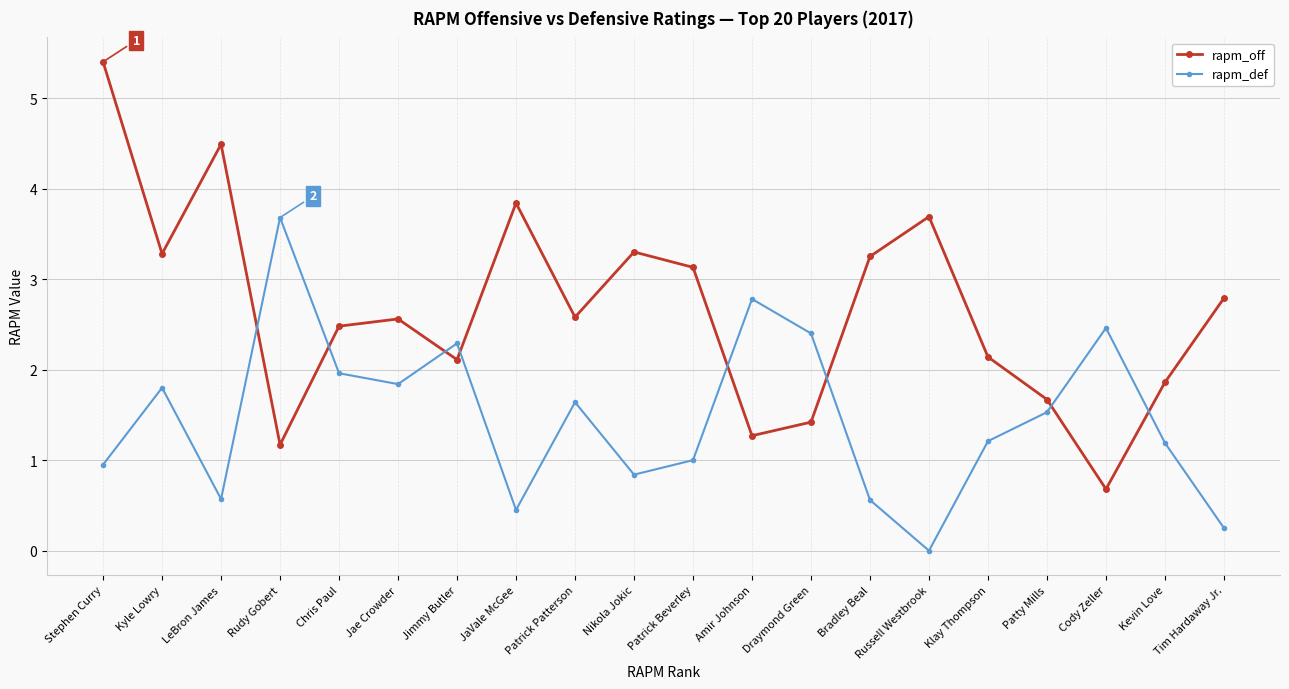

At which label does rapm_def first exceed 1?

Kyle Lowry